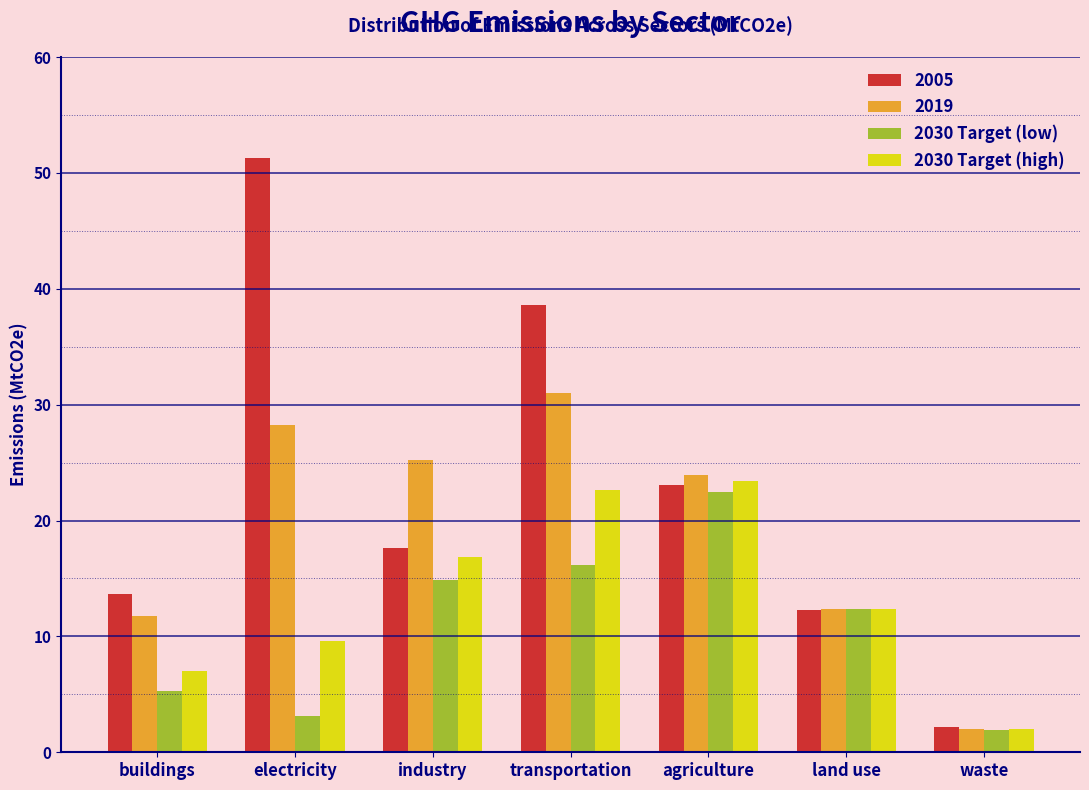

Reading left to right, what are all the values shown in this chart?

2005: 13.7	51.3	17.6	38.6	23.1	12.2	2.2
2019: 11.8	28.3	25.2	31.0	23.9	12.4	2.0
2030 Target (low): 5.3	3.1	14.9	16.1	22.5	12.4	1.9
2030 Target (high): 7.1	9.6	16.9	22.6	23.4	12.4	2.0